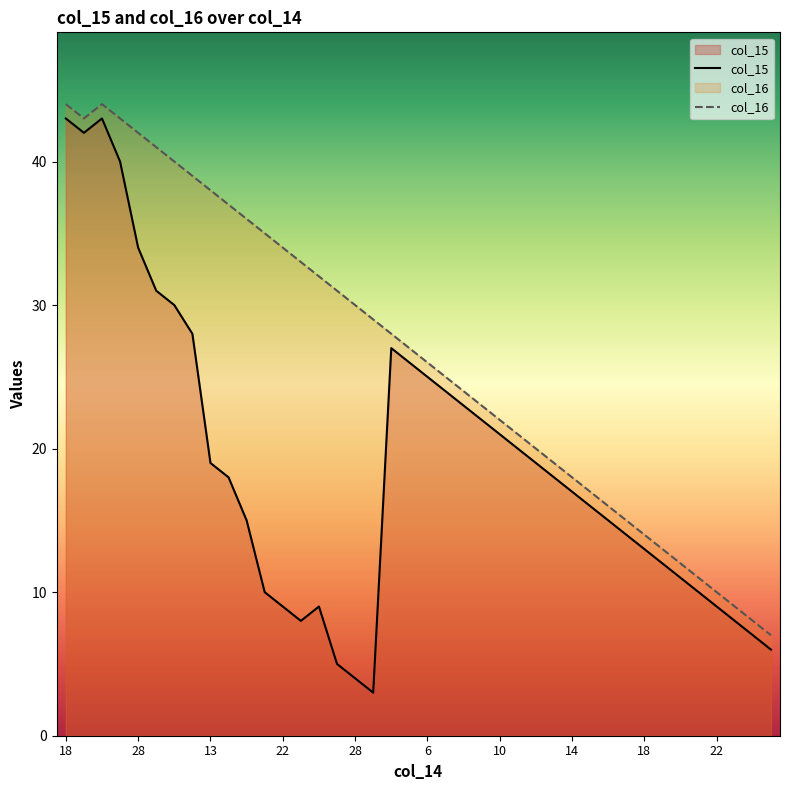

Which label corresponds to the smallest value in the chart?

17